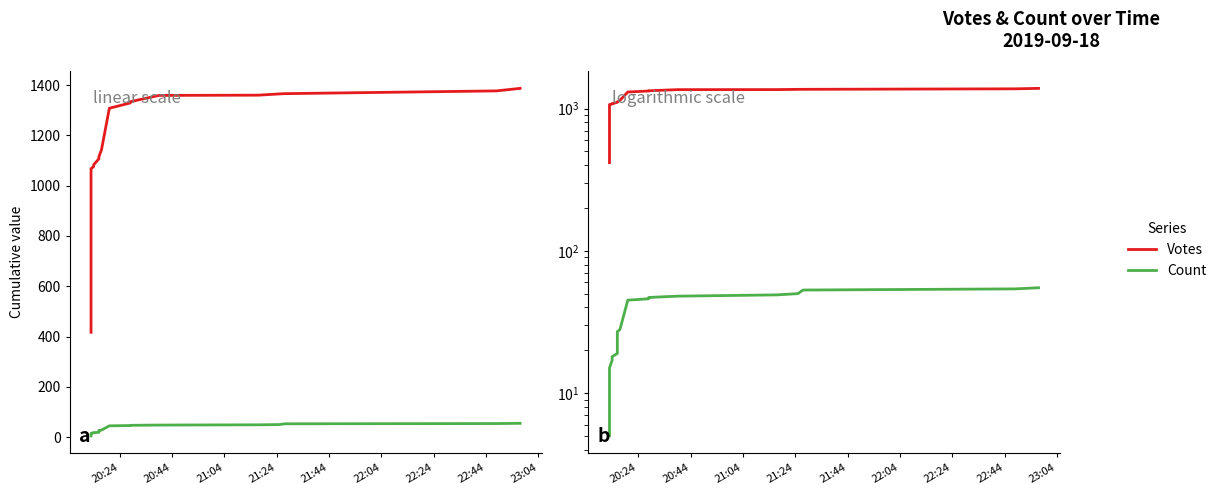

Is the value of Count at 19 greater than the value of Votes at 13?

No